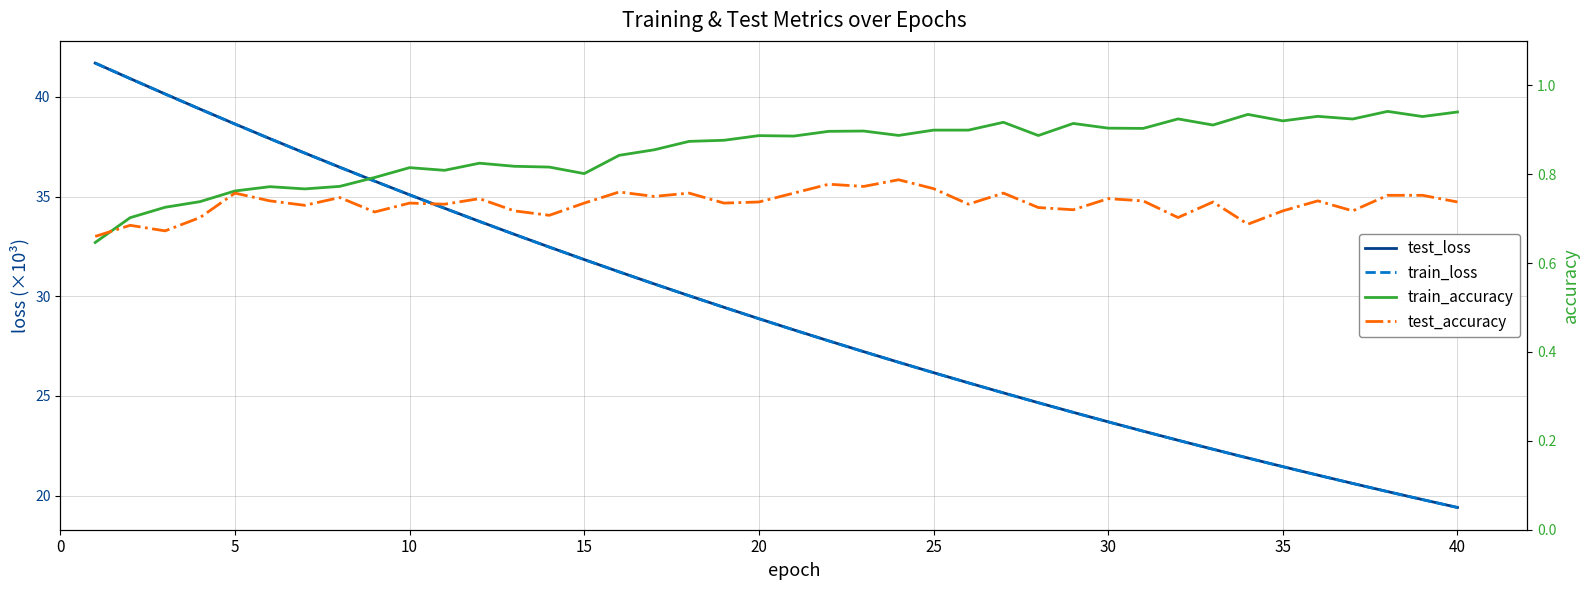

How many data points does each series have?

40